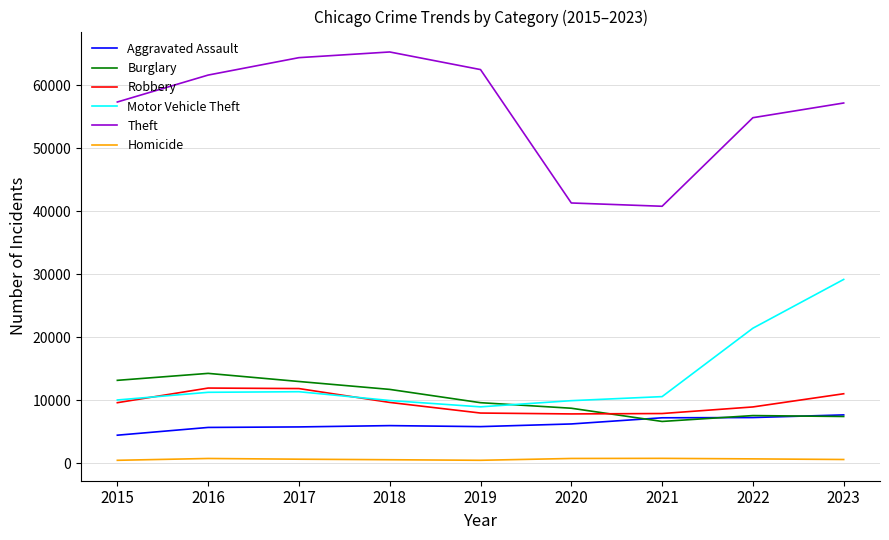

After their last crossing, which series has the higher values: Robbery or Burglary?

Robbery